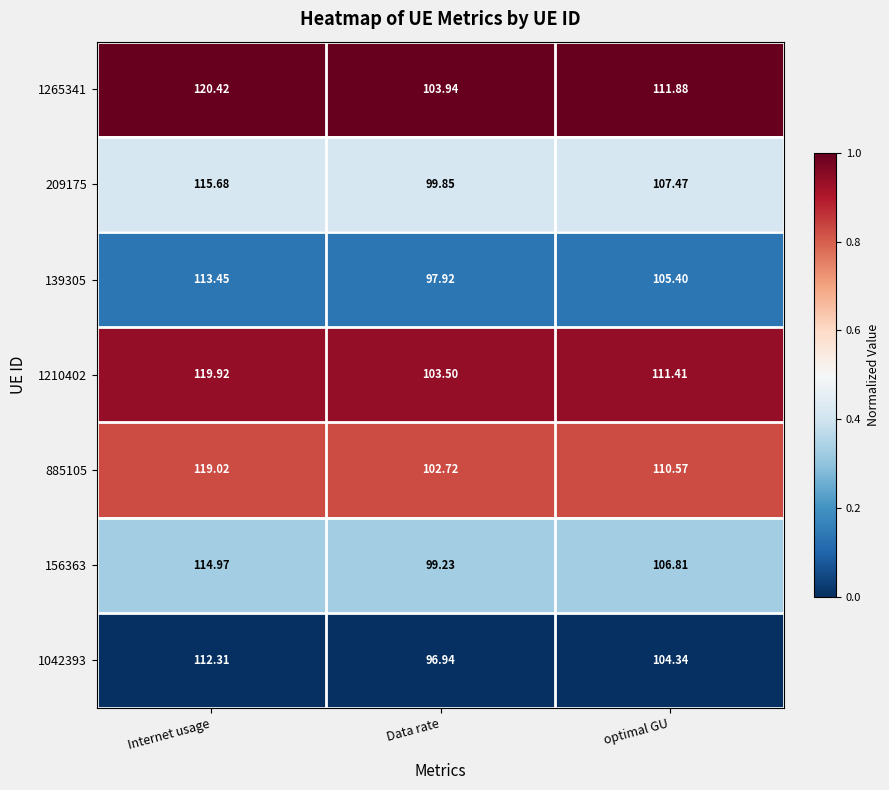

Is the value of 139305 at Data rate greater than the value of 209175 at optimal GU?

No